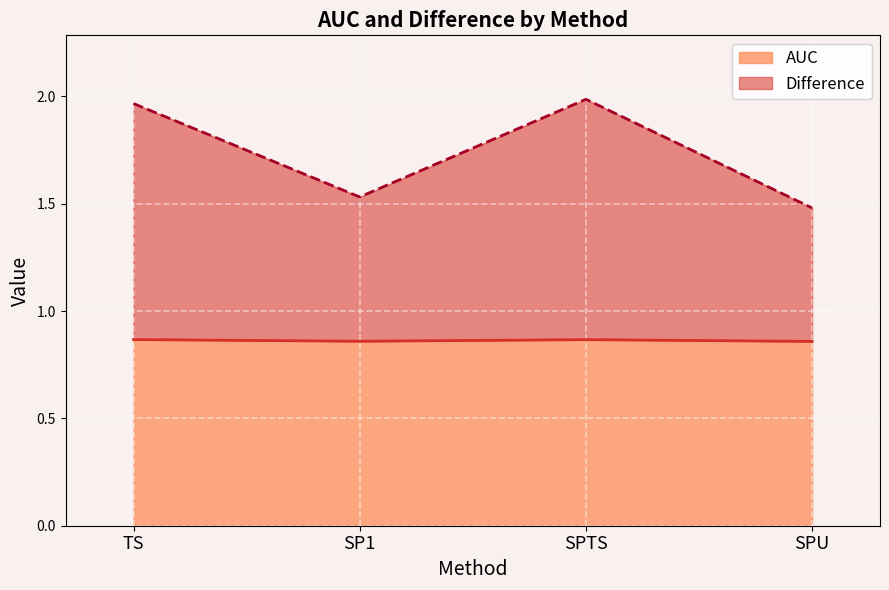

What is the value of the Difference point at the 4th from the left?

1.5